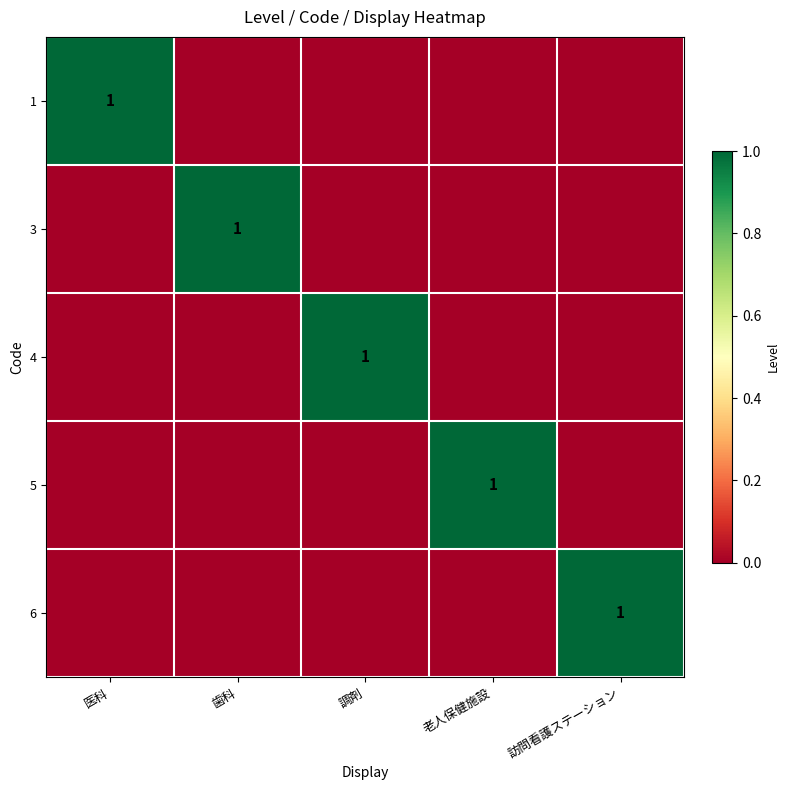

What is the sum of all 3 values?

1